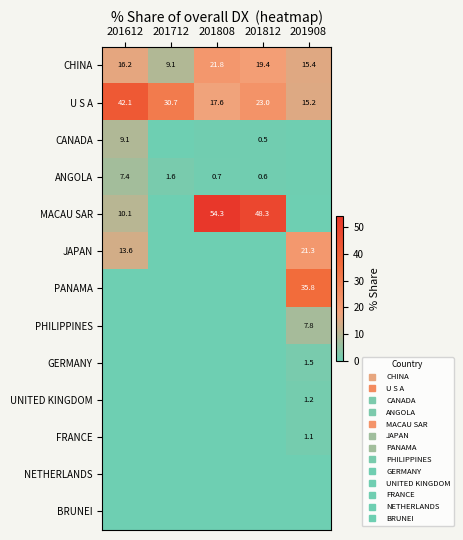

Where is PHILIPPINES nearest to the value 3?

201612